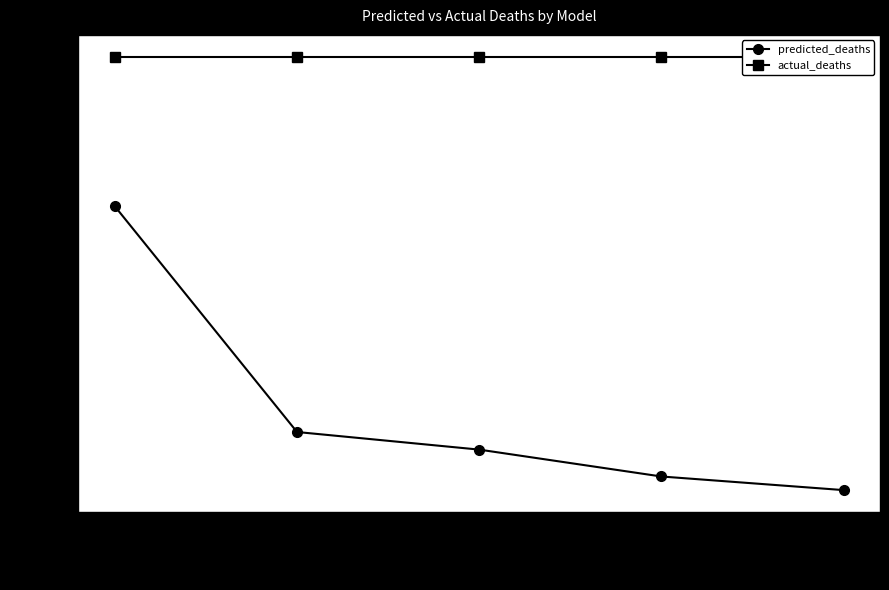

Which series has the largest total across all categories?

actual_deaths